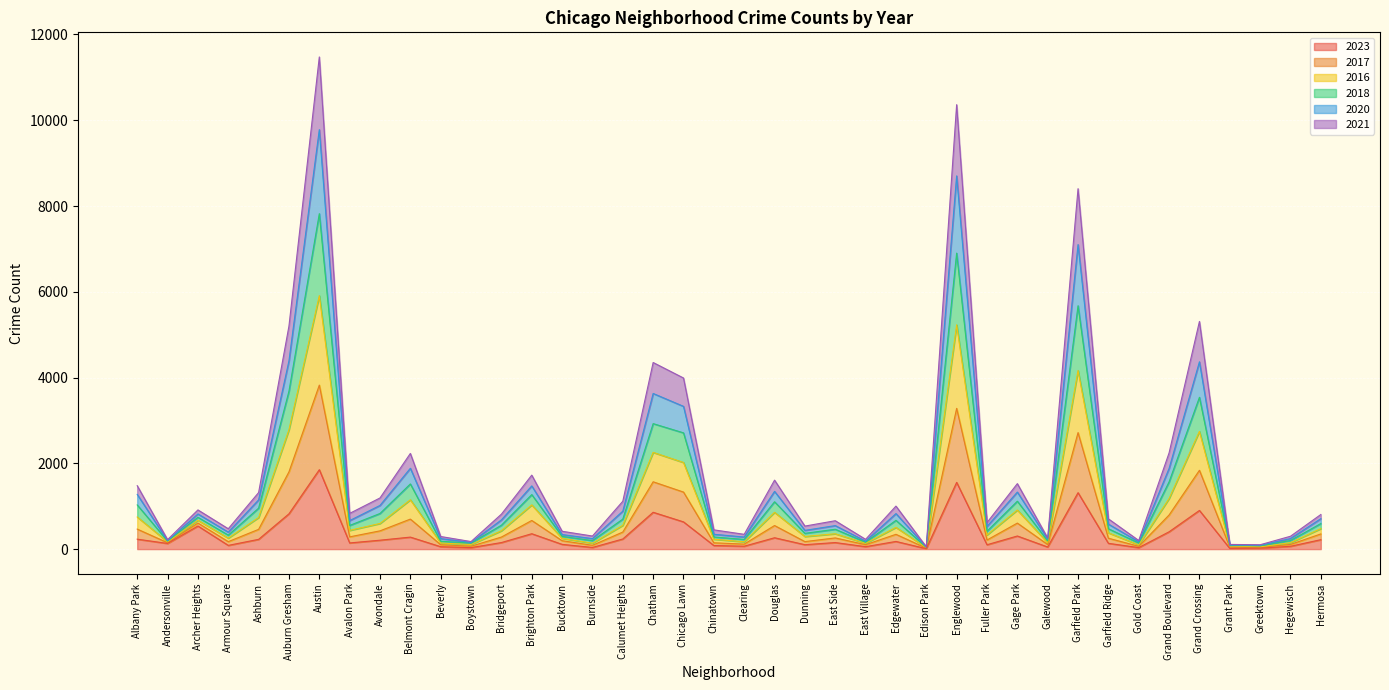

How many lines are shown in the chart?

6